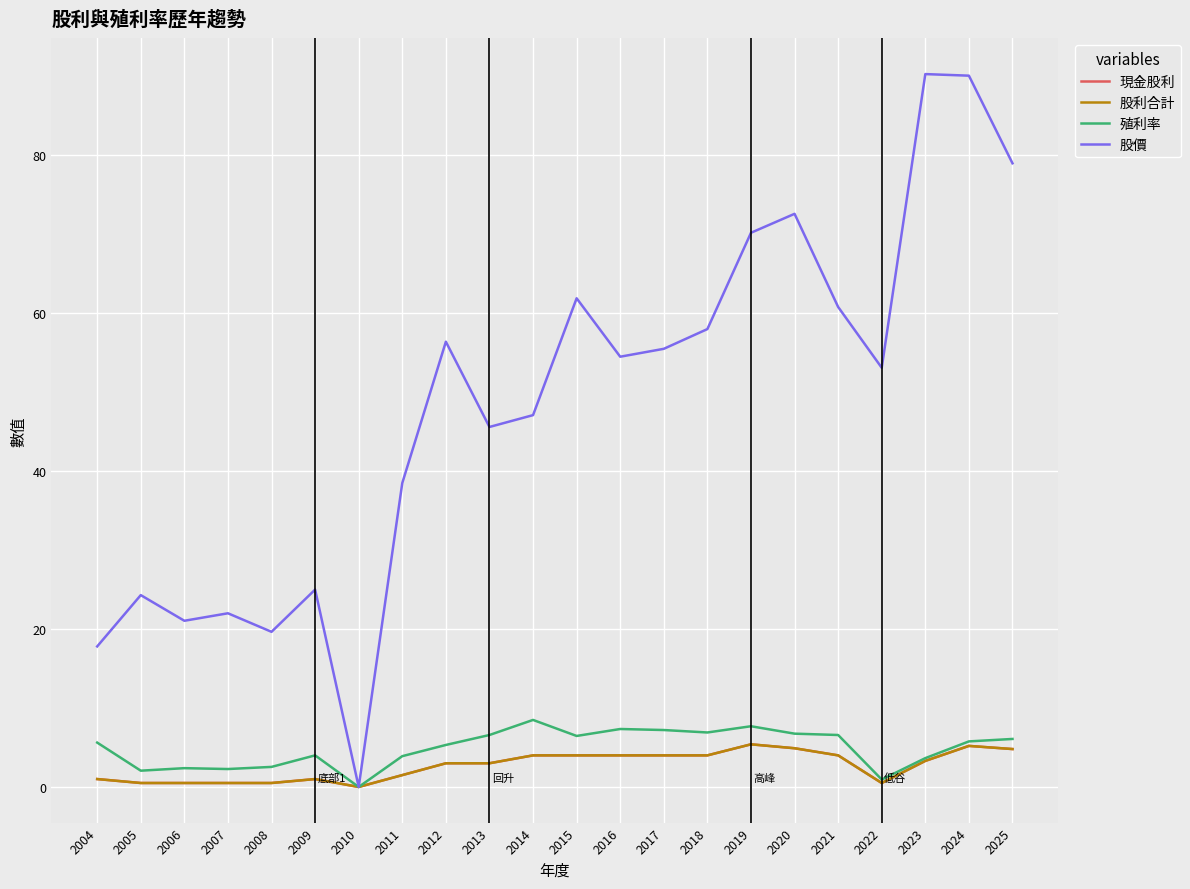

Is this an area chart (filled region under the line)?

No